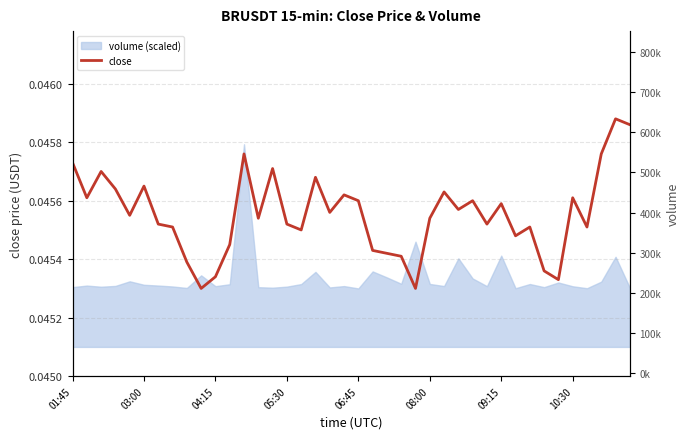

True or false: the data has more than 1 interior local peaks.

True